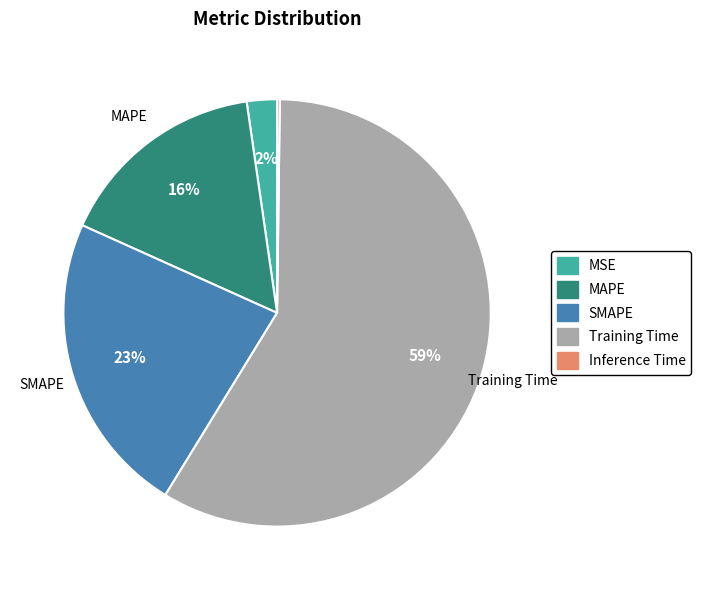

To the nearest percent, what is the combined percentage of SMAPE and MAPE?

39%